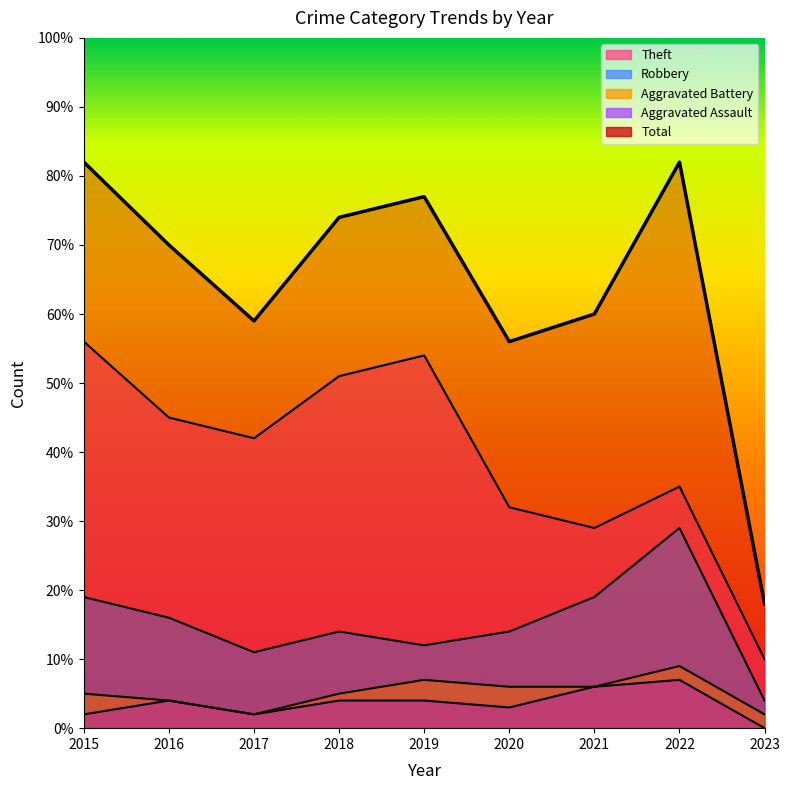

Which label corresponds to the largest value in the chart?

2015